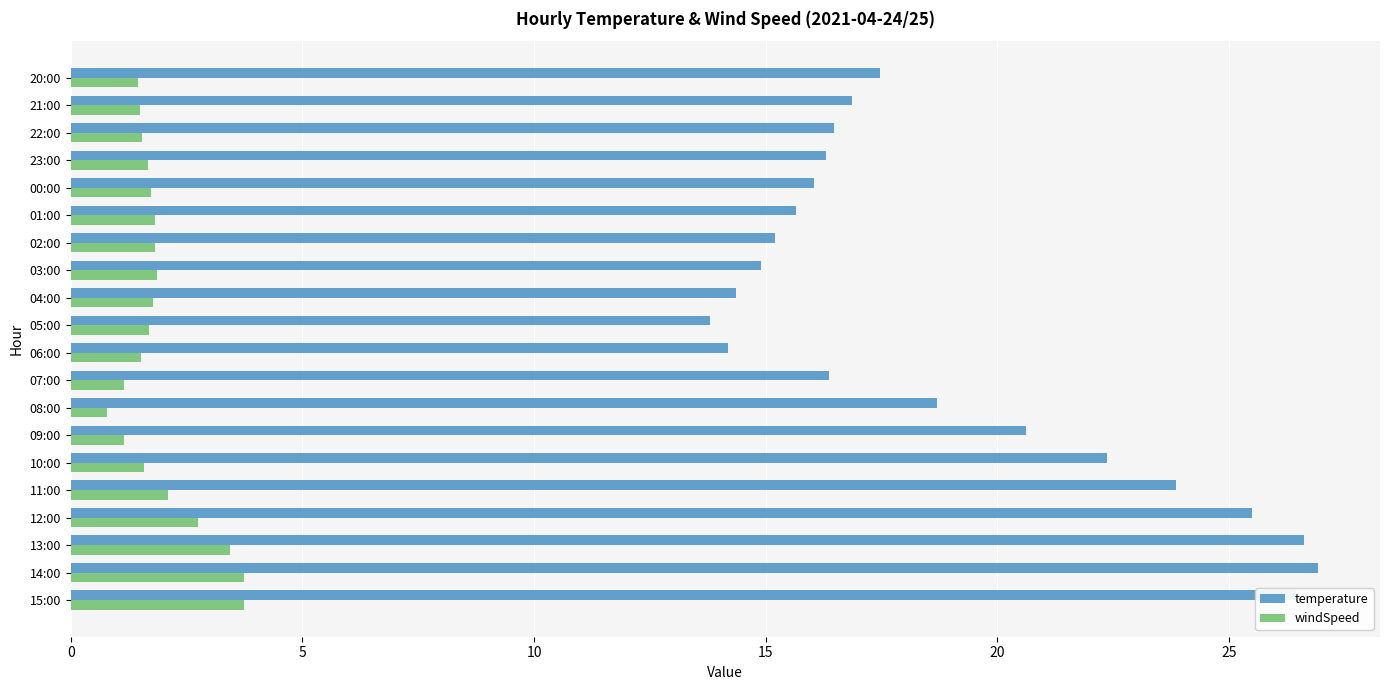

At which label does temperature reach its minimum?

05:00